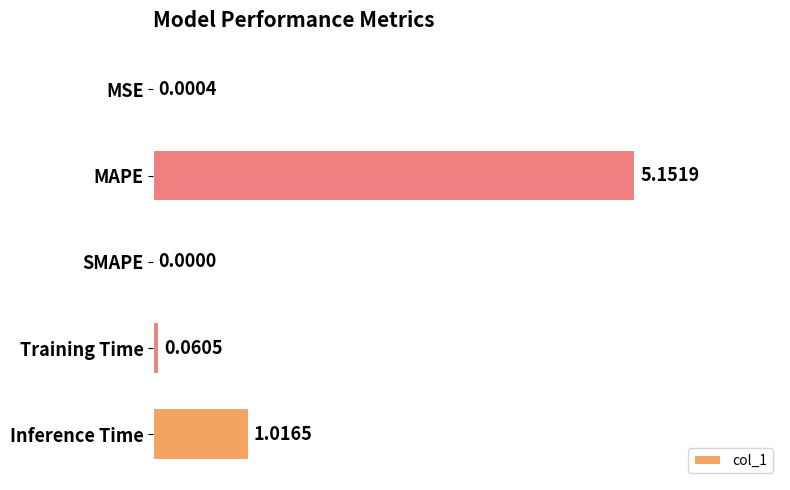

What is the change in value from SMAPE to Inference Time?

+1.0